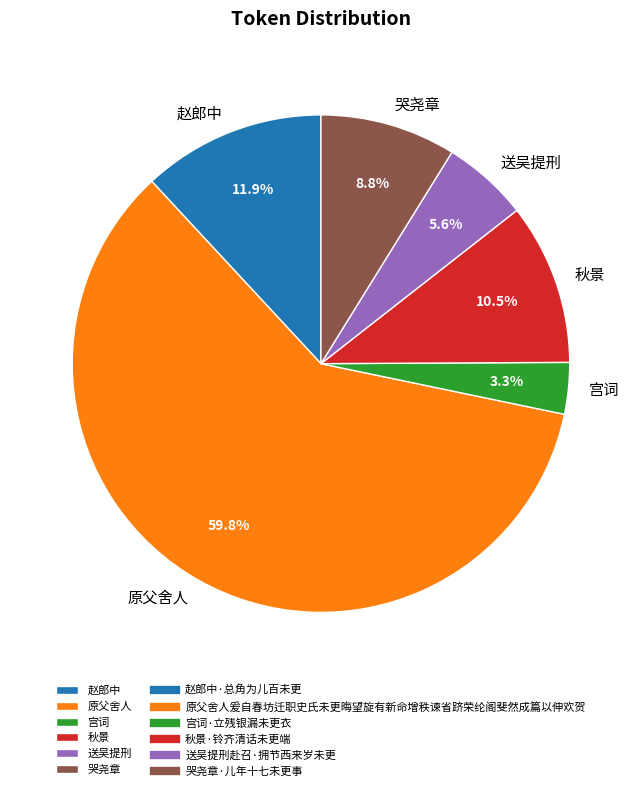

Which category accounts for the majority?

原父舍人